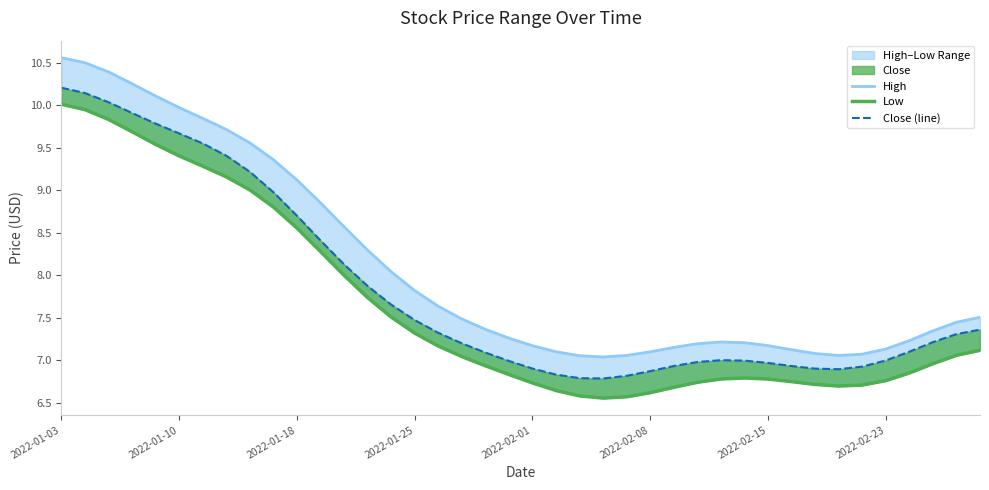

Is the value of High at 11 greater than the value of Close (line) at 21?

Yes